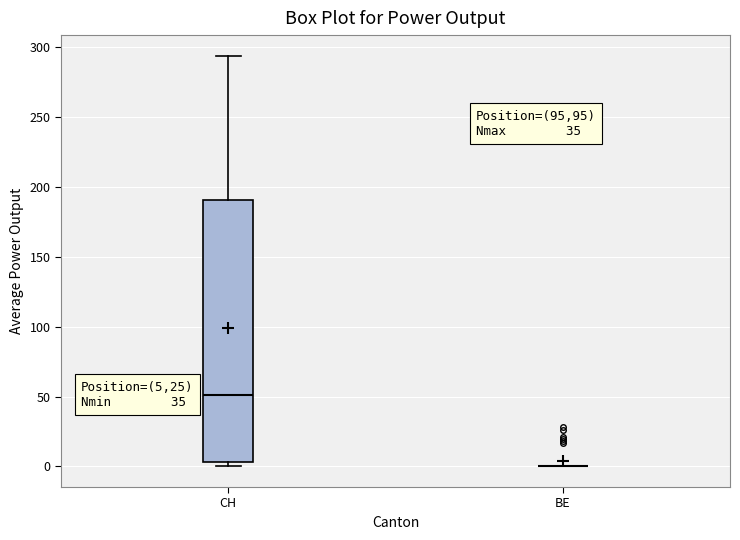

Where does the upper whisker of the box for CH end on the y-axis? The values are not printed on the chart, so give them approximately, as read against the axis.

295